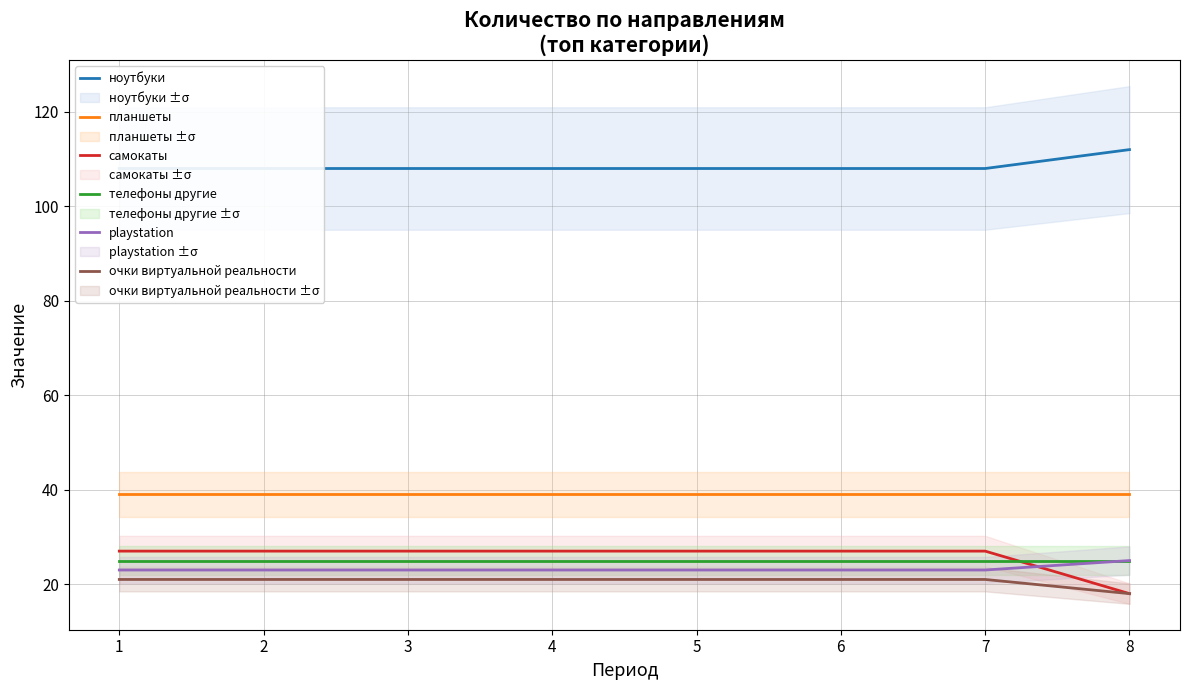

True or false: playstation has a value of 33 at 7.

False